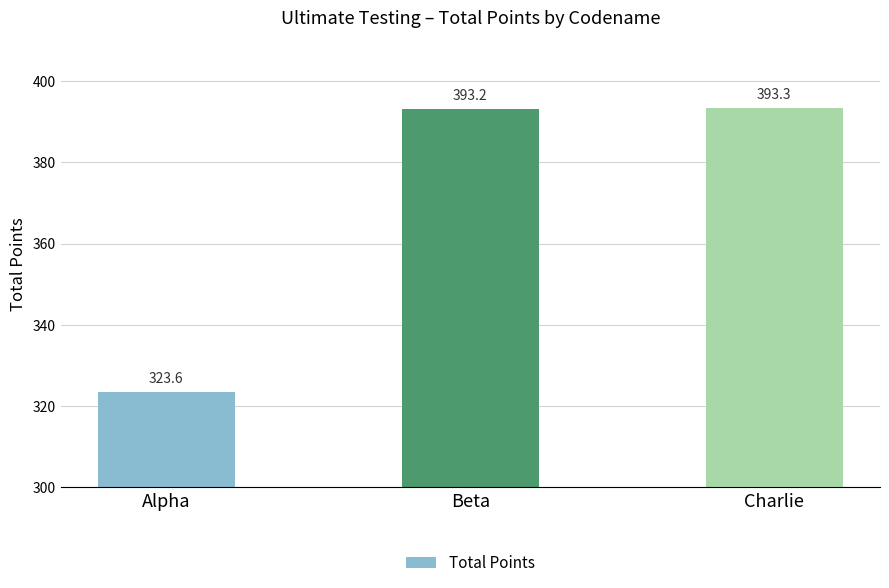

What is the smallest value displayed?

323.6